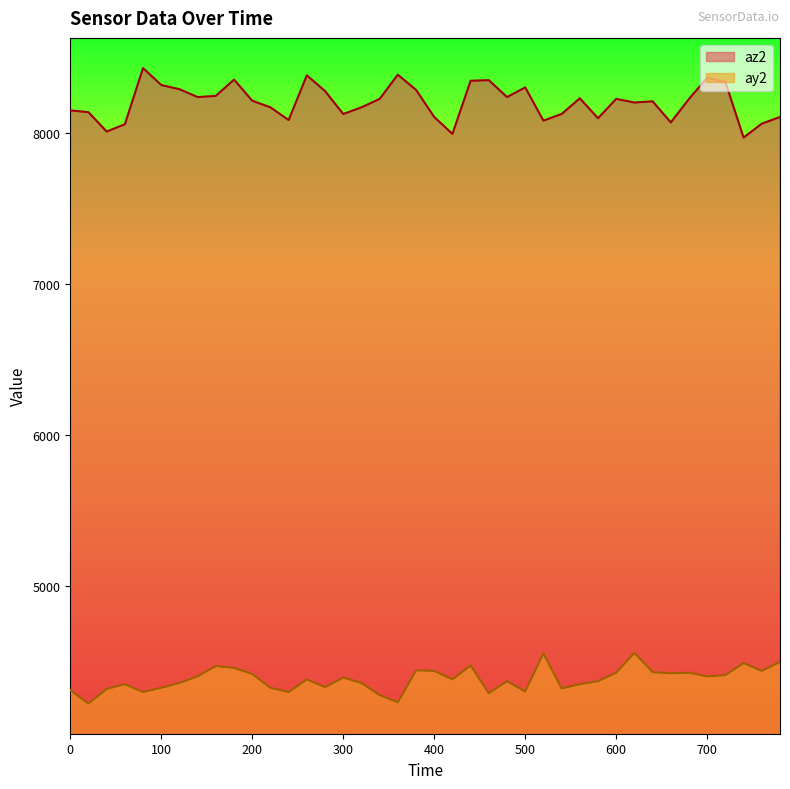

At which label does ay2 first exceed 4384?

140